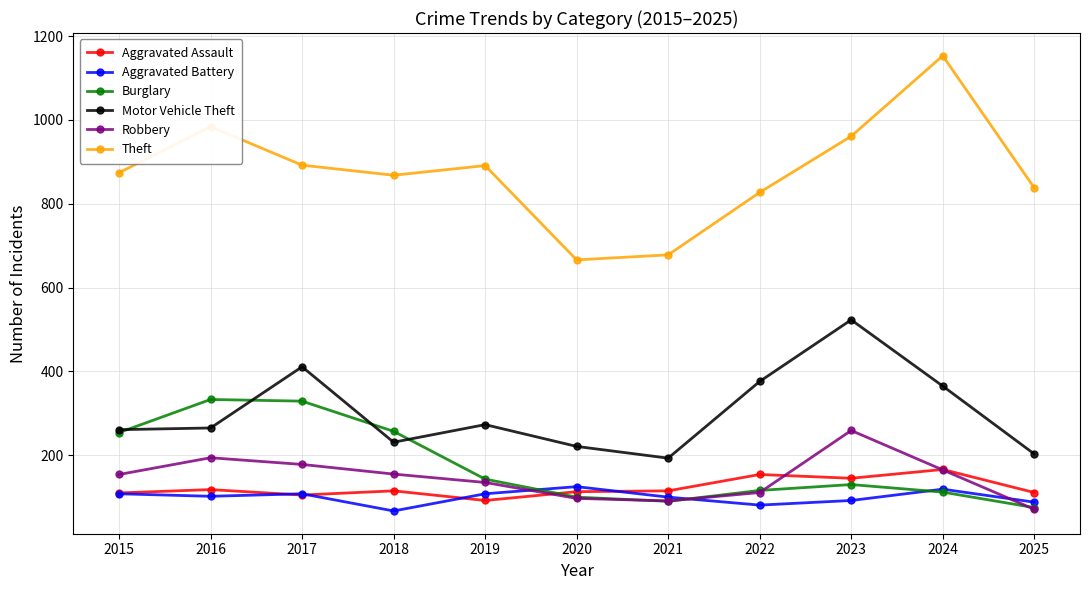

Read the Robbery value at 2025, to the nearest 5.

70